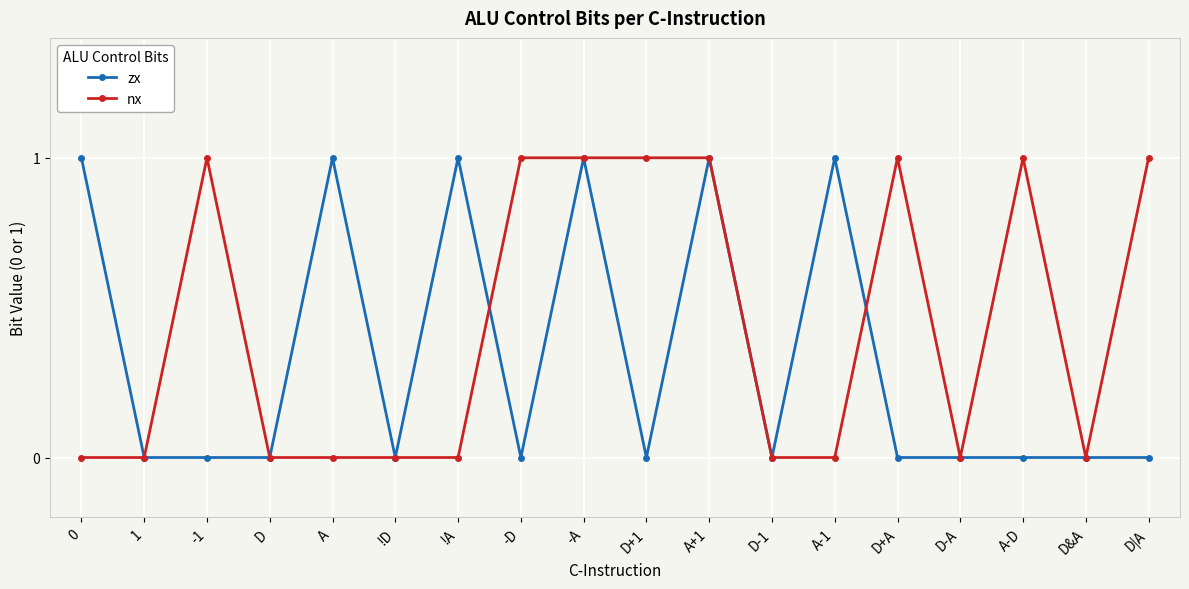

Rank the series by their average value, from lowest to highest.

zx, nx